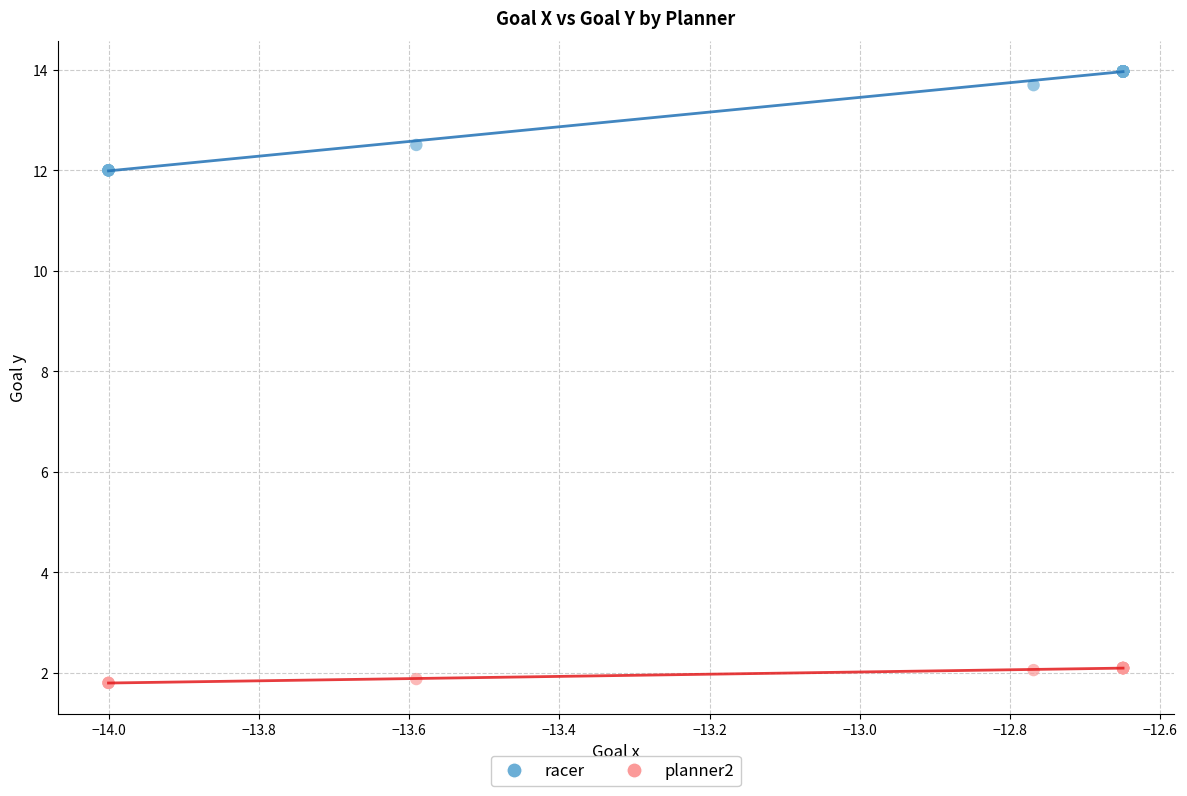

Which series has the largest Y range (max minus min)?

racer